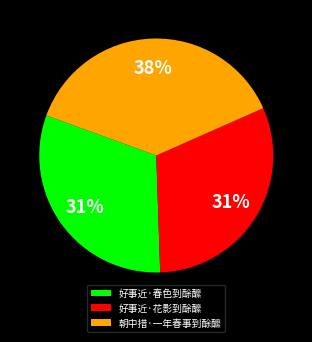

Which category has the biggest portion of the pie?

朝中措·一年春事到酴醿